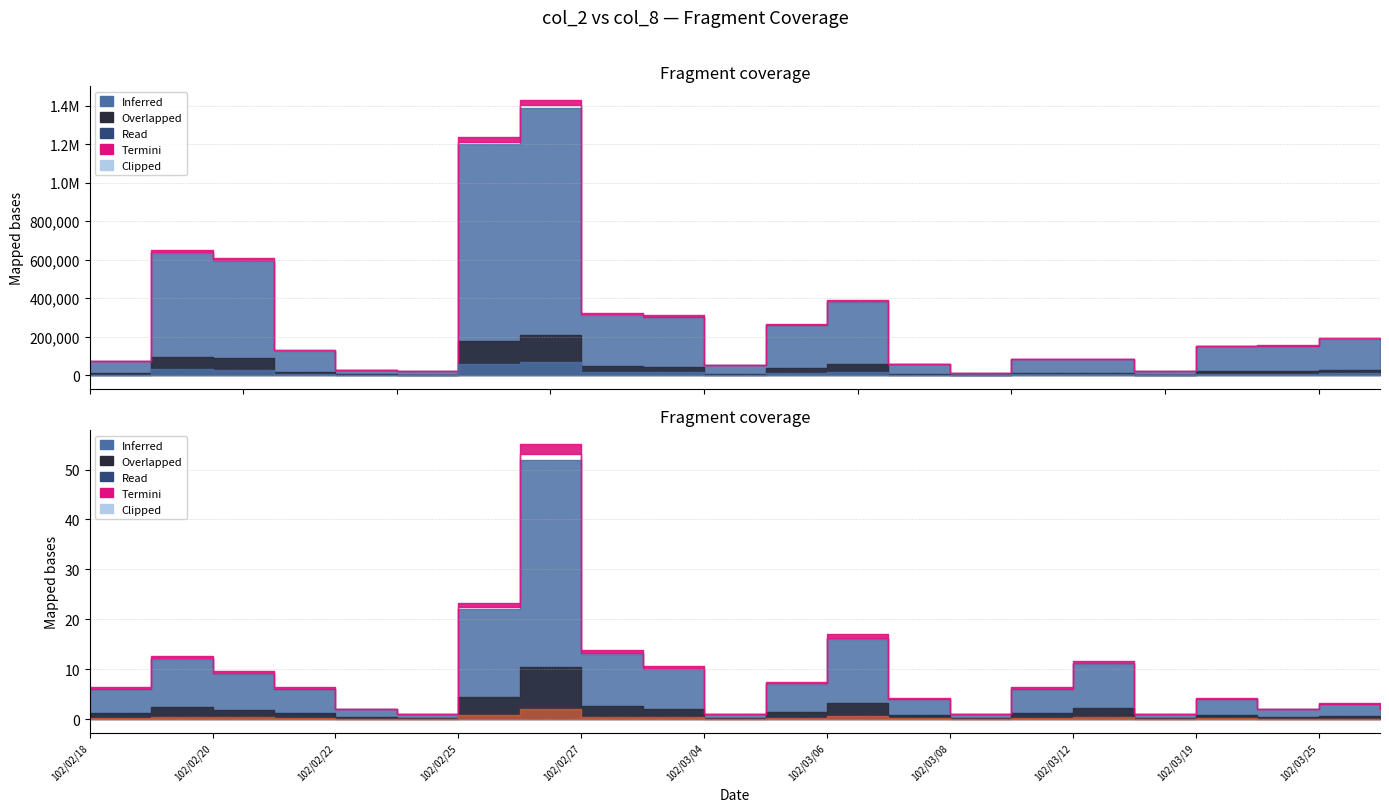

Where does the col_8 series first go above 6?

102/02/19